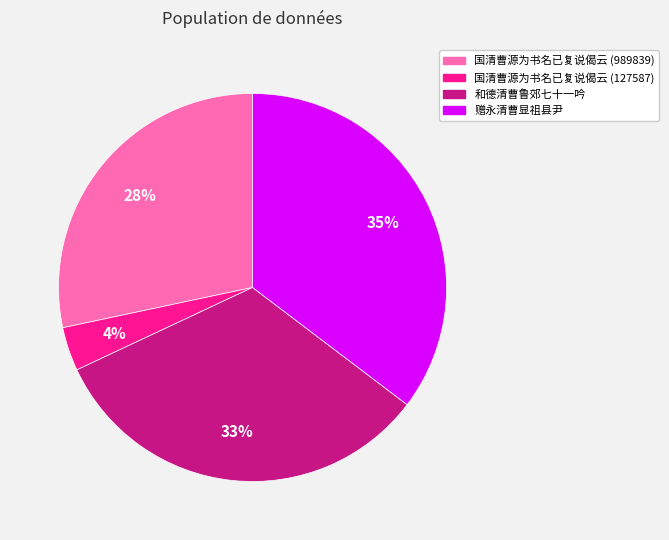

Count the number of slices in the pie.

4